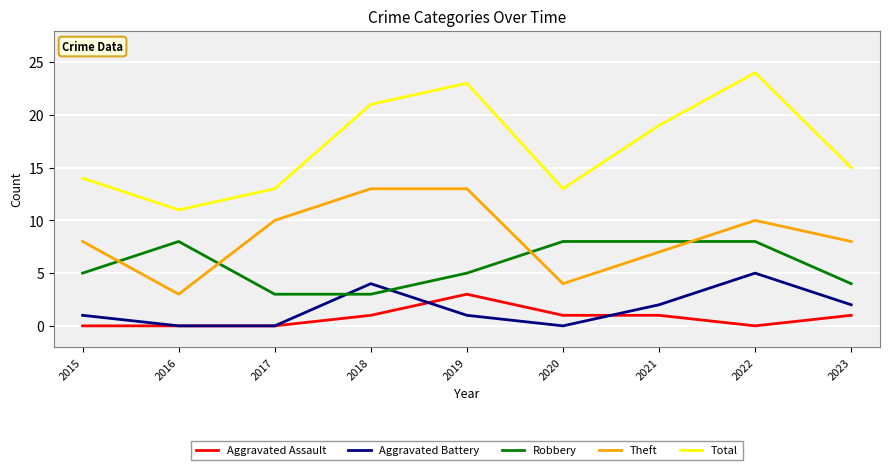

What is the maximum value shown in the chart?

24